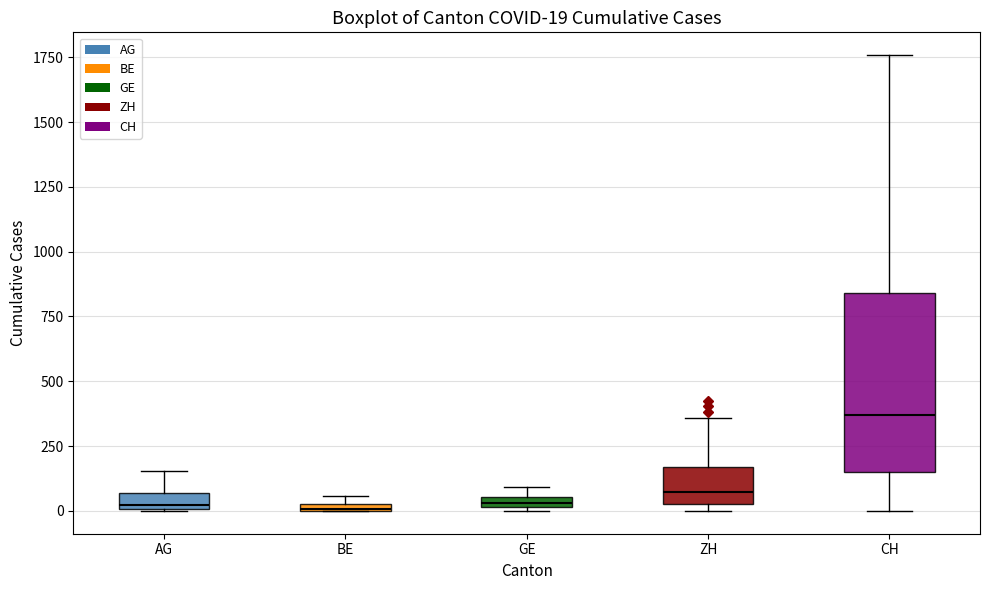

Comparing the boxes themselves (not the whiskers), which one is the tallest?

CH